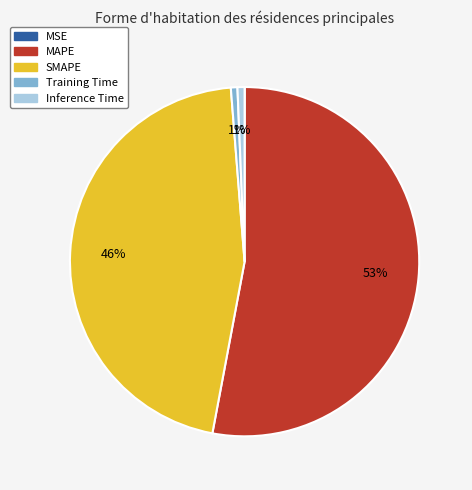

Does any single category account for the majority?

Yes